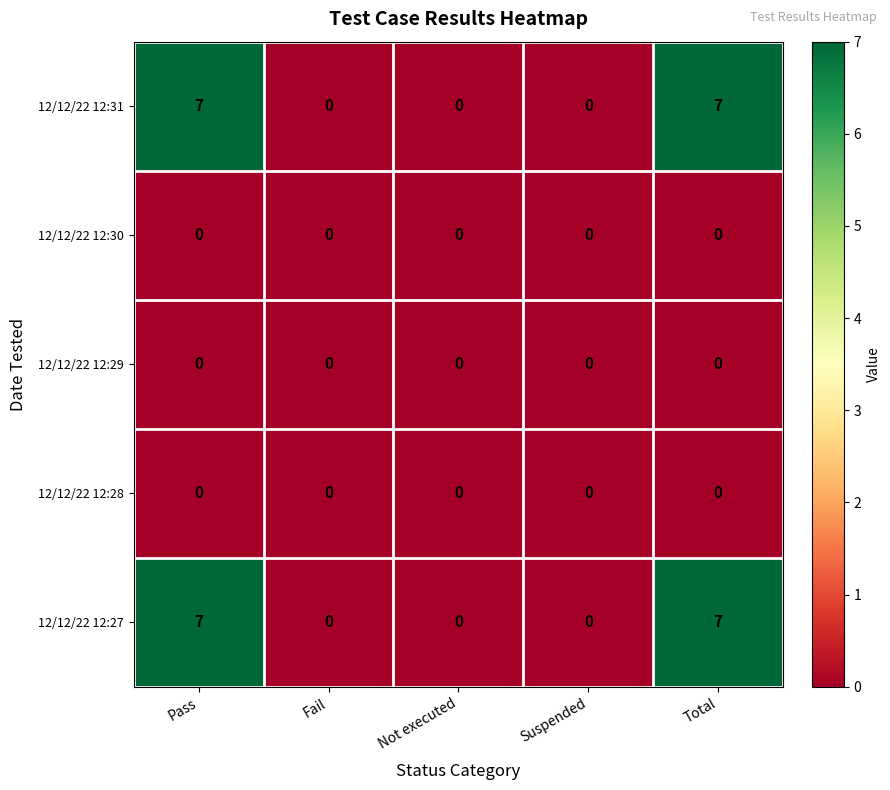

Reading left to right, extract all data points from this chart.

12/12/22 12:31: Pass=7	Fail=0	Not executed=0	Suspended=0	Total=7
12/12/22 12:30: Pass=0	Fail=0	Not executed=0	Suspended=0	Total=0
12/12/22 12:29: Pass=0	Fail=0	Not executed=0	Suspended=0	Total=0
12/12/22 12:28: Pass=0	Fail=0	Not executed=0	Suspended=0	Total=0
12/12/22 12:27: Pass=7	Fail=0	Not executed=0	Suspended=0	Total=7